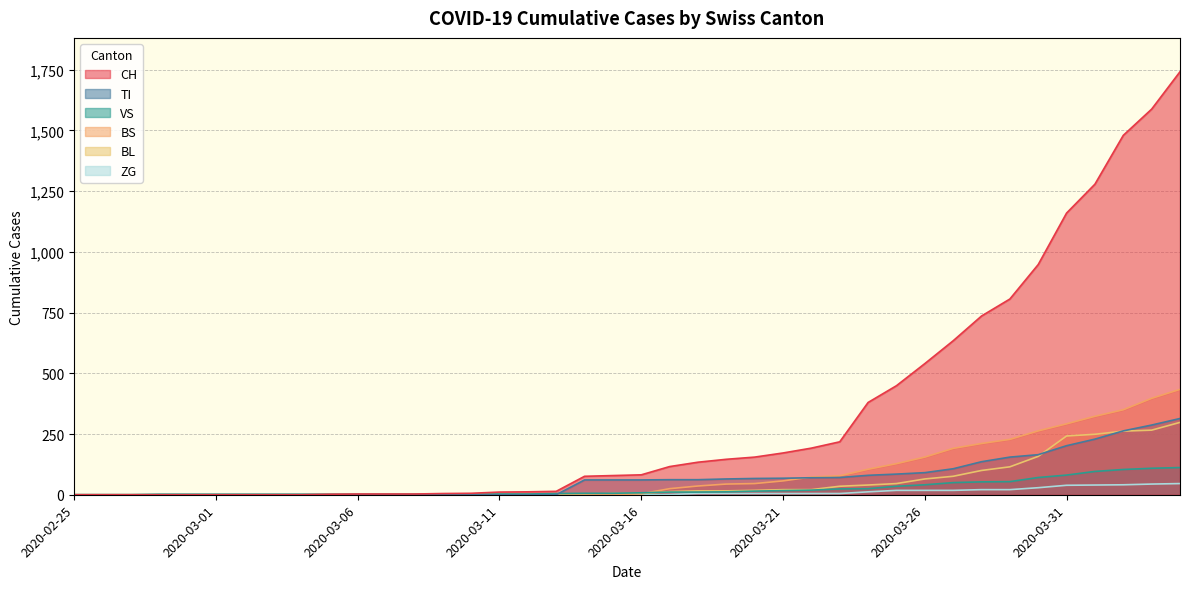

Which category has the highest value across all series?

2020-04-04